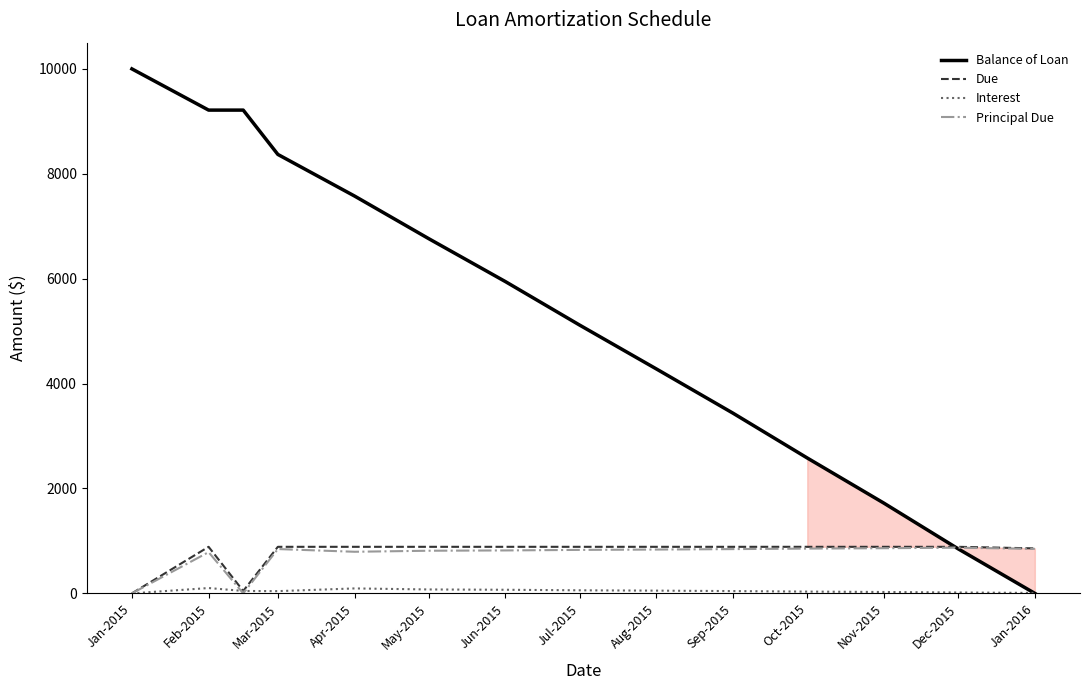

Which series has the widest spread of values?

Balance of Loan